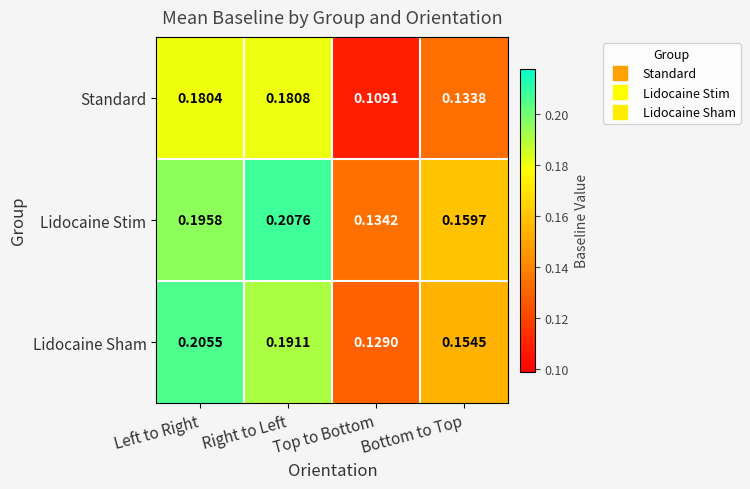

List the series in order of their peak value, highest first.

Lidocaine Stim, Lidocaine Sham, Standard